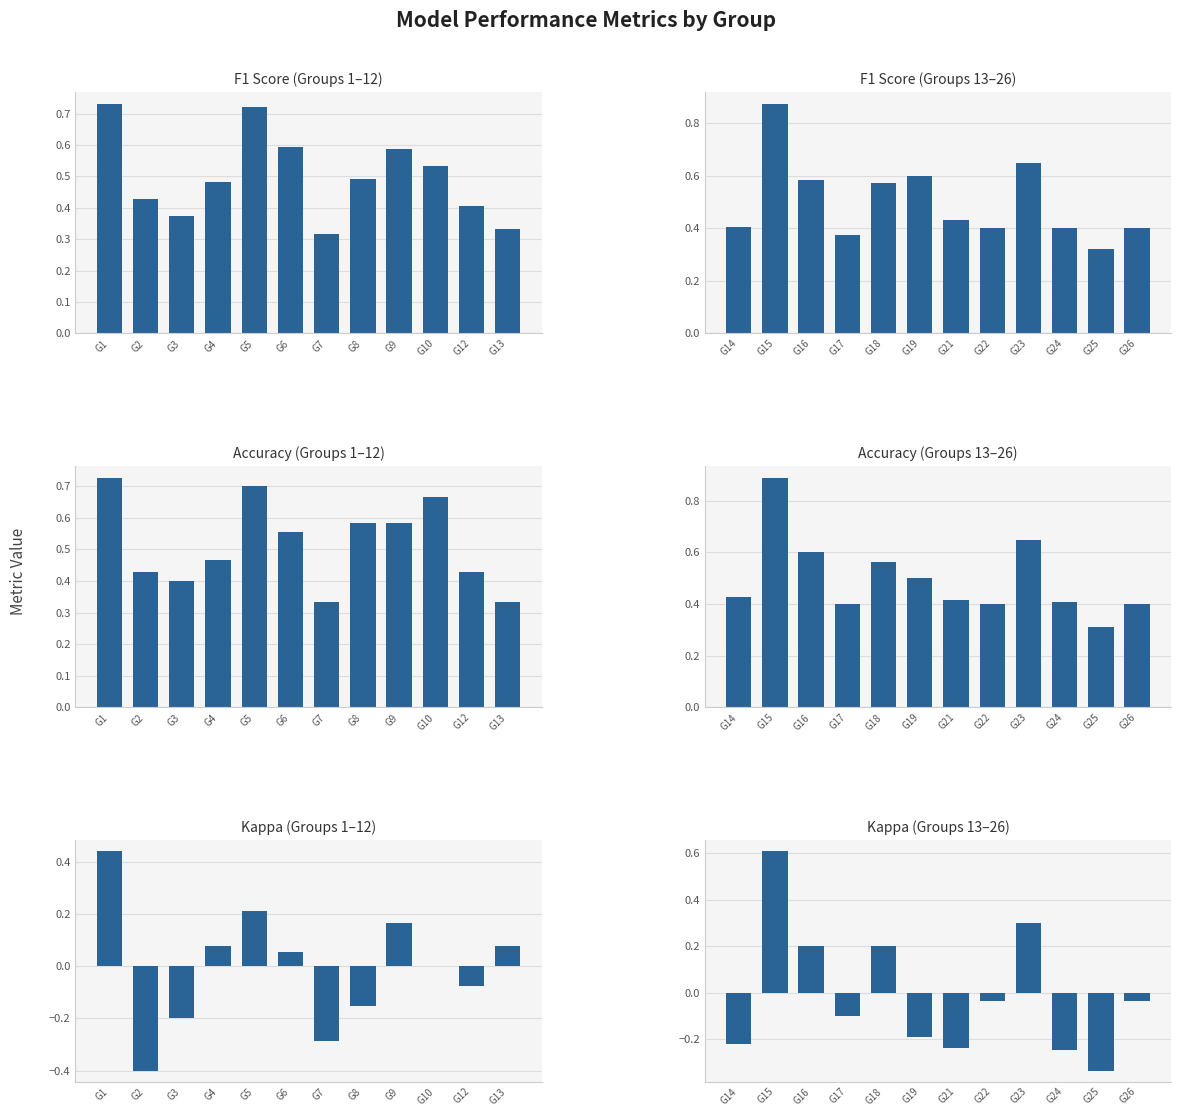

At which label does Kappa (Groups 1–12) first exceed 0?

G1